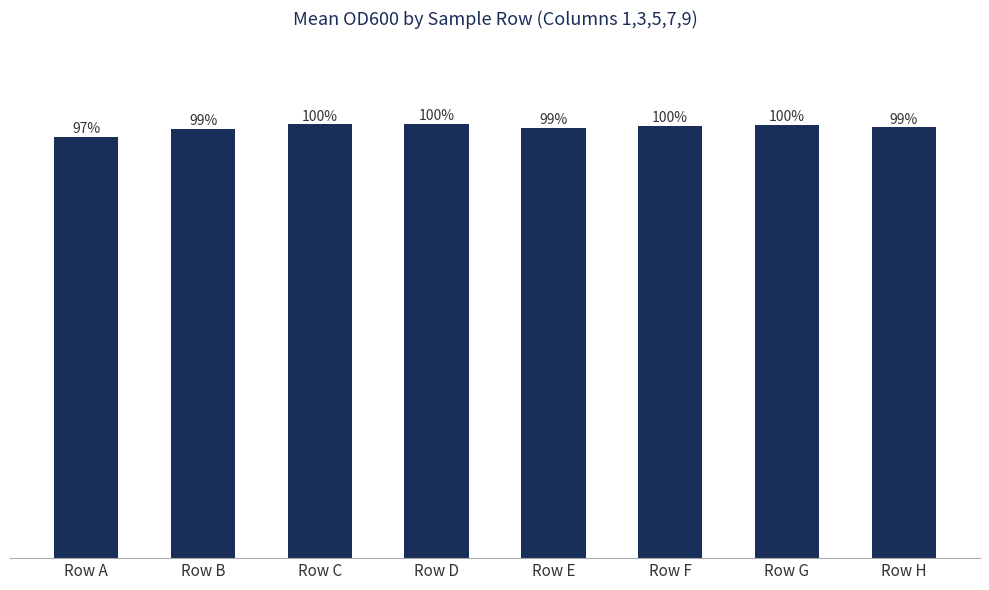

Which has a higher value, Row B or Row E?

Row E